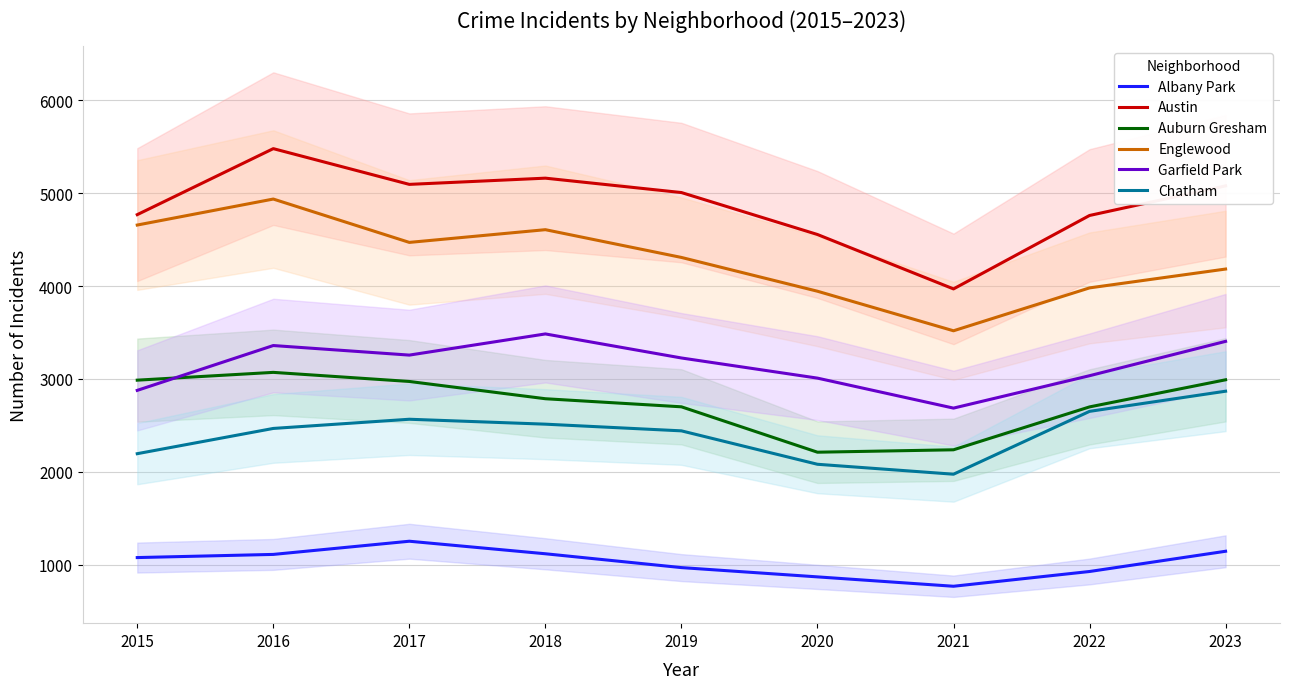

Which label corresponds to the smallest value in the chart?

2021